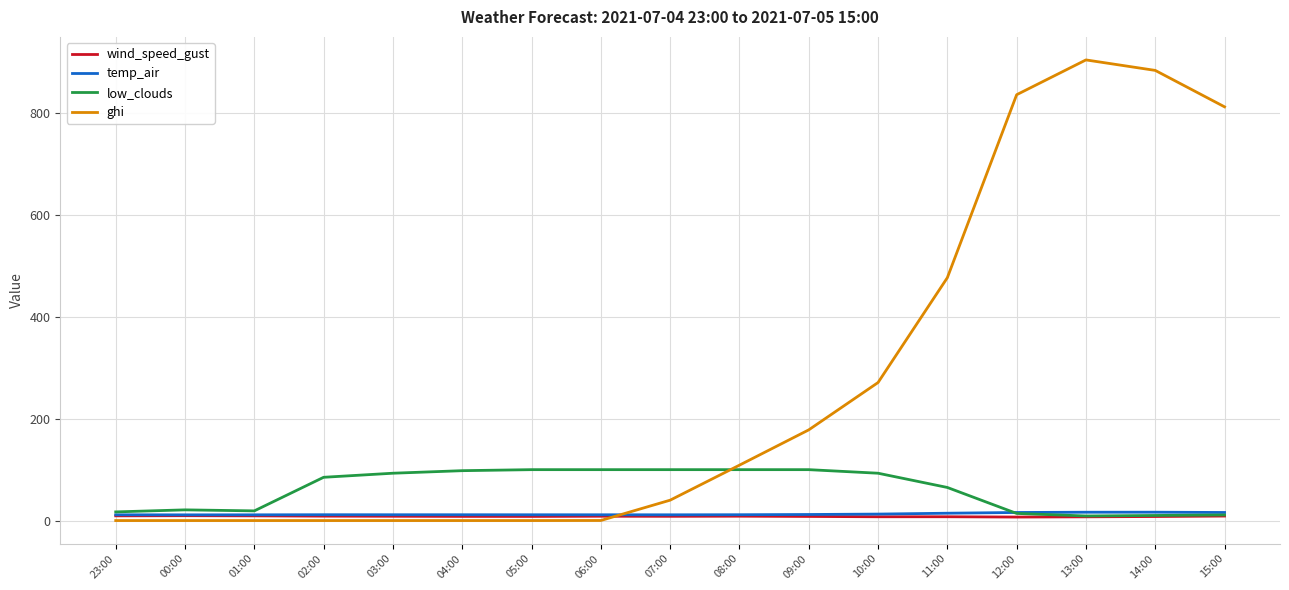

How many lines are shown in the chart?

4